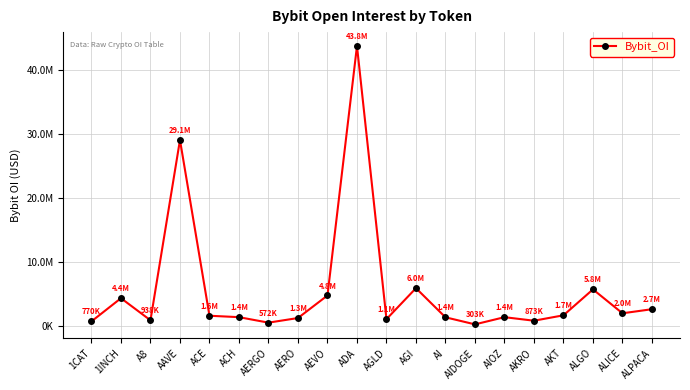

The chart shows a value of 1456089 at A8. True or false?

False